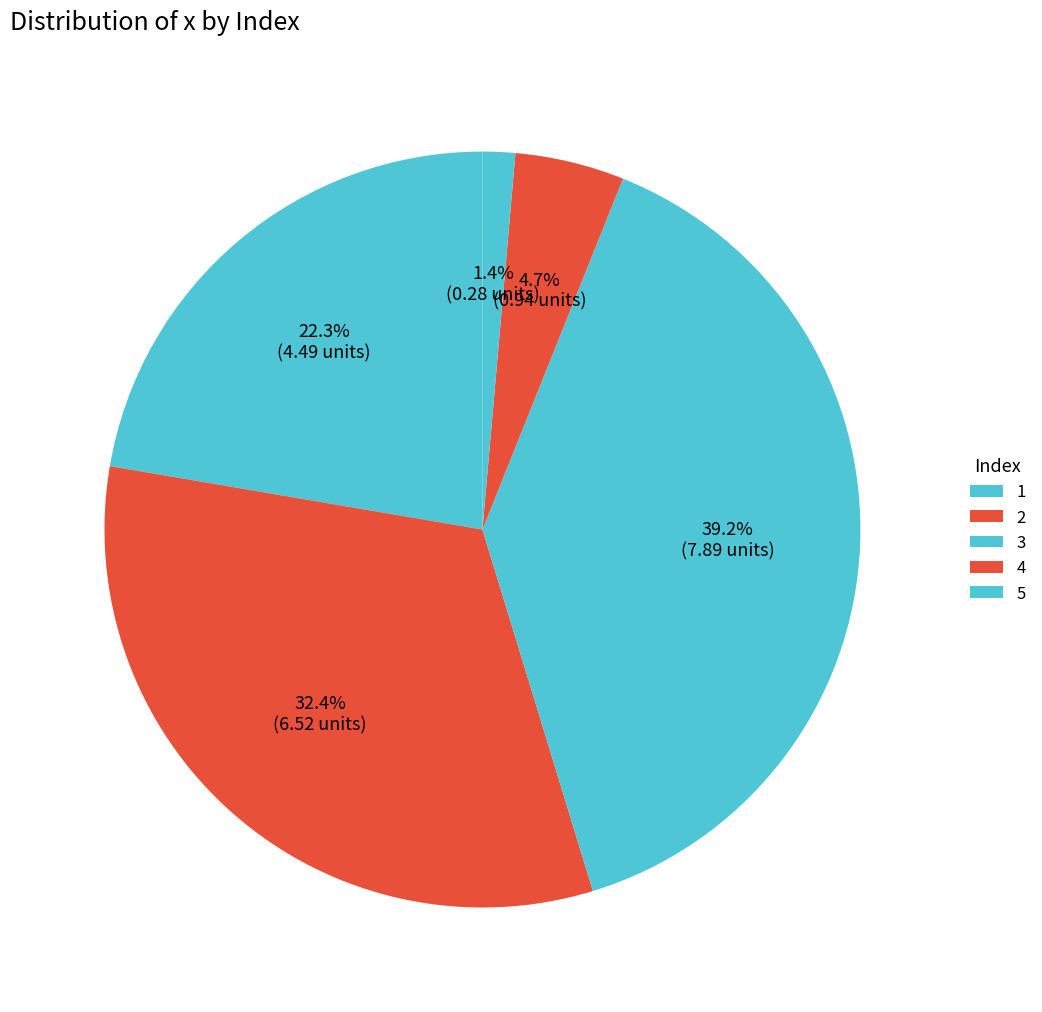

To the nearest percent, what is the difference between the 3 and 2 slice percentages?

7%